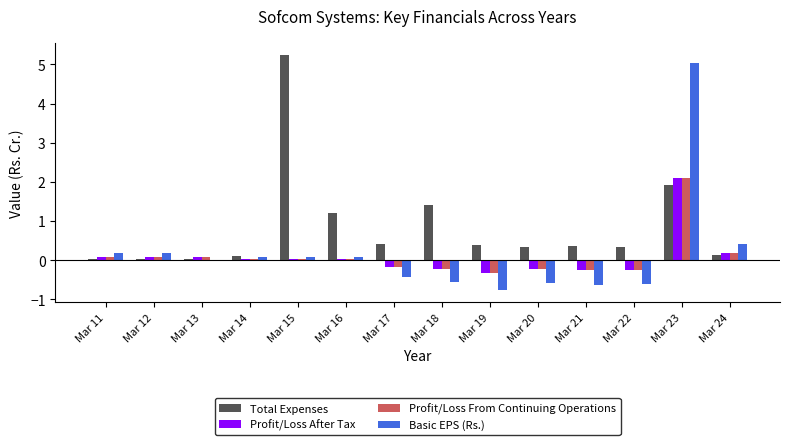

What is the difference between the Profit/Loss After Tax values at Mar 17 and Mar 23?

2.3